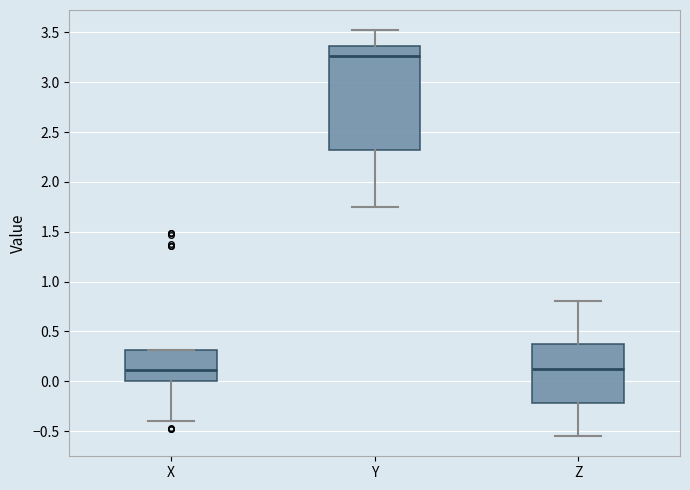

Reading left to right, read every box against the y-axis: the position of its median line, the range the box covers, and the ends of its whiskers. The values are not printed on the chart, so give them approximately, as read against the axis.

X: median 0.10, box 0.00 to 0.30, whiskers -0.40 to 0.30
Y: median 3.25, box 2.30 to 3.35, whiskers 1.75 to 3.50
Z: median 0.10, box -0.20 to 0.35, whiskers -0.55 to 0.80